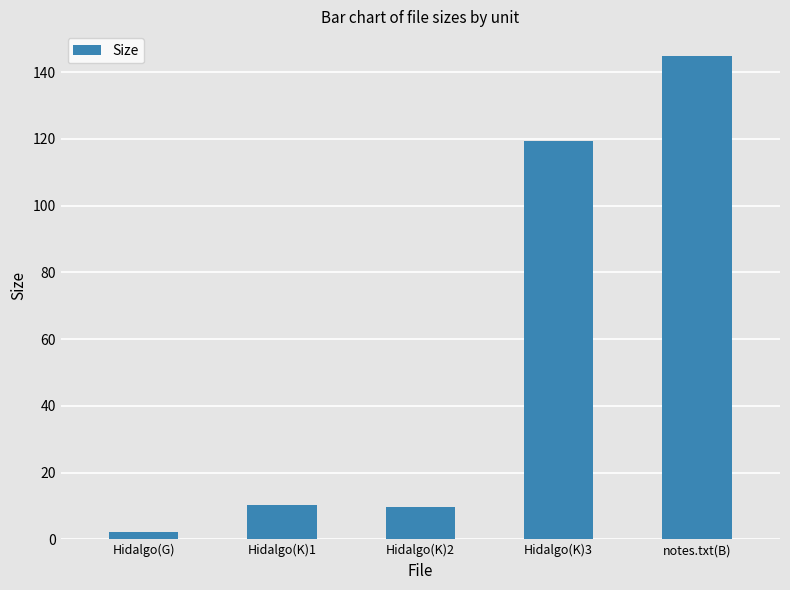

What is the difference between the maximum and minimum values?

142.9